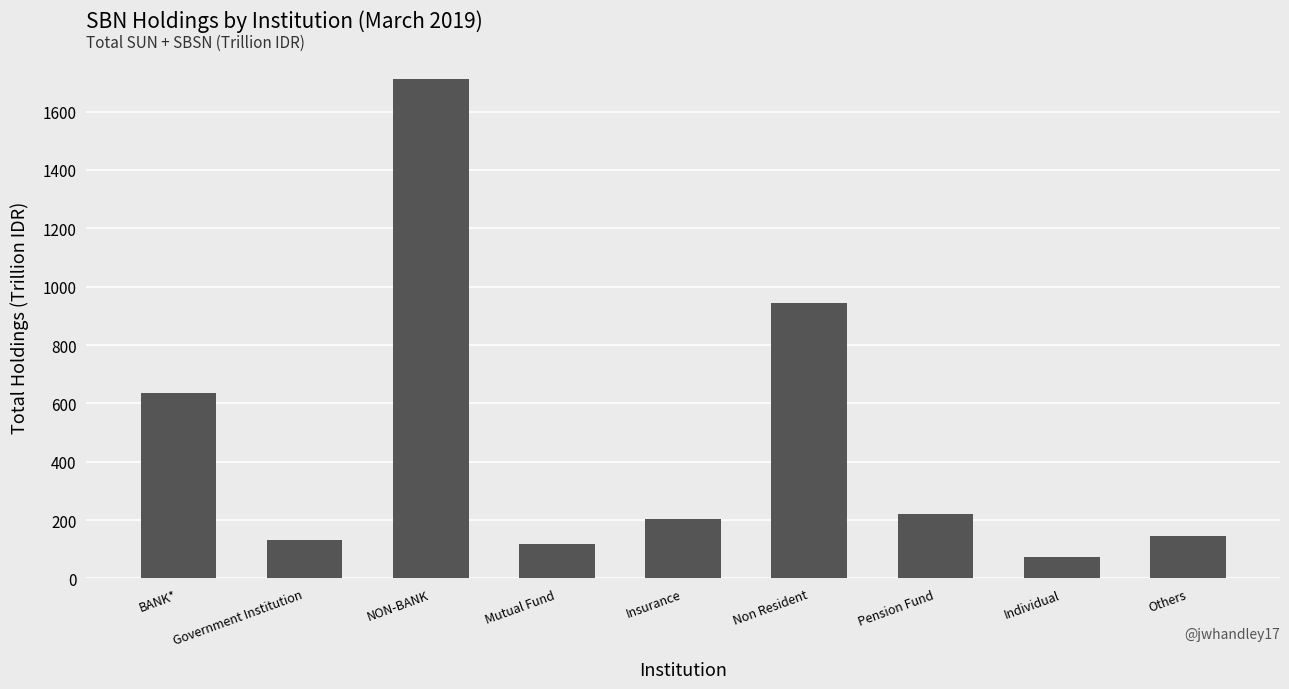

What is the label of the 9th bar from the left?

Others